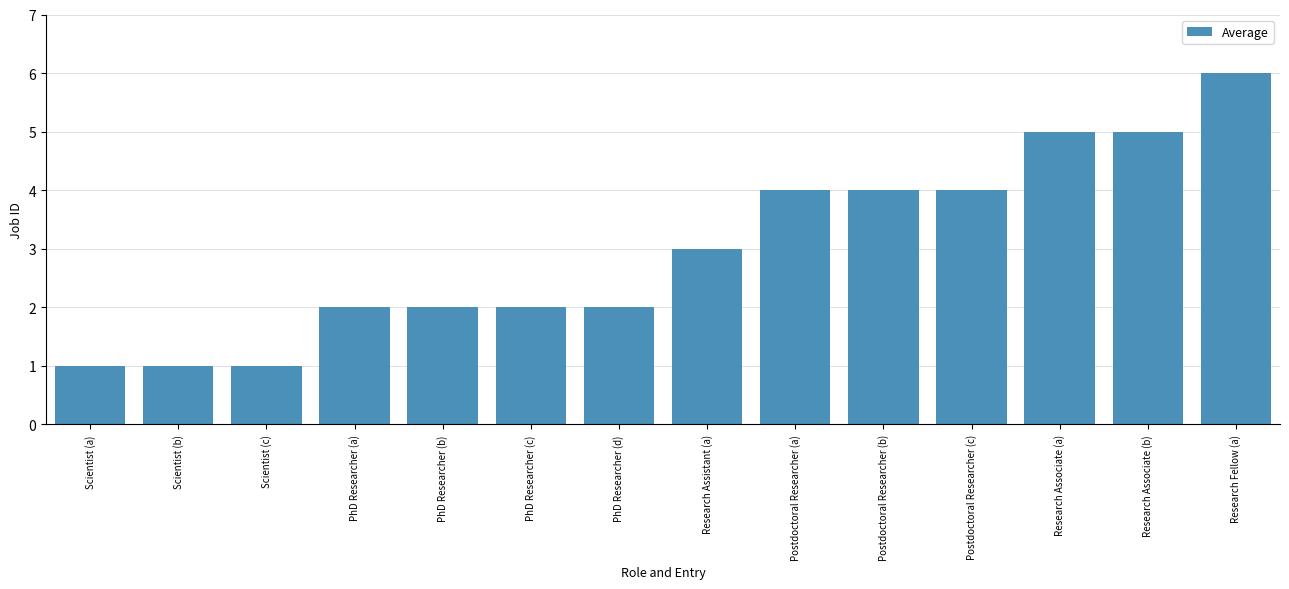

Approximately how many times larger is the value at Research Assistant (a) compared to PhD Researcher (a)?

1.5